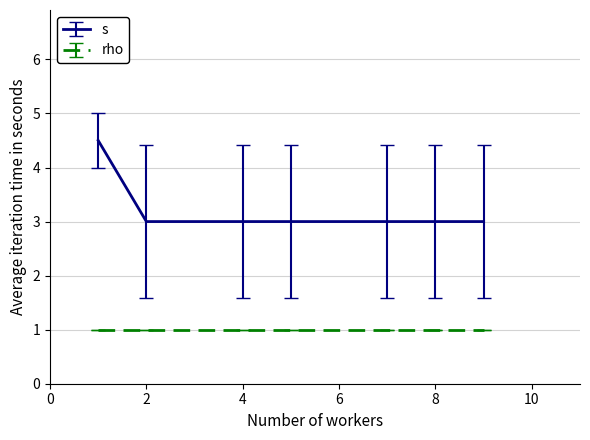

Count the number of categories in the chart.

7